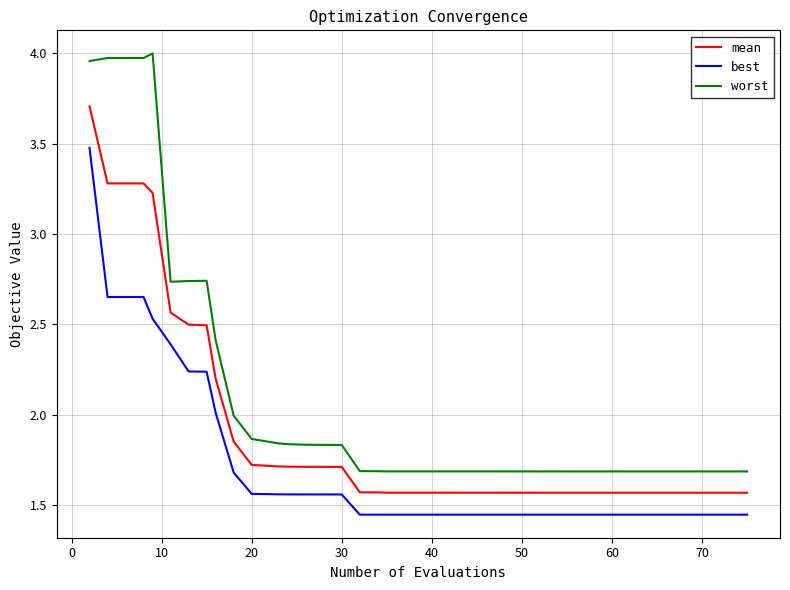

List the series in order of their overall mean, lowest first.

best, mean, worst